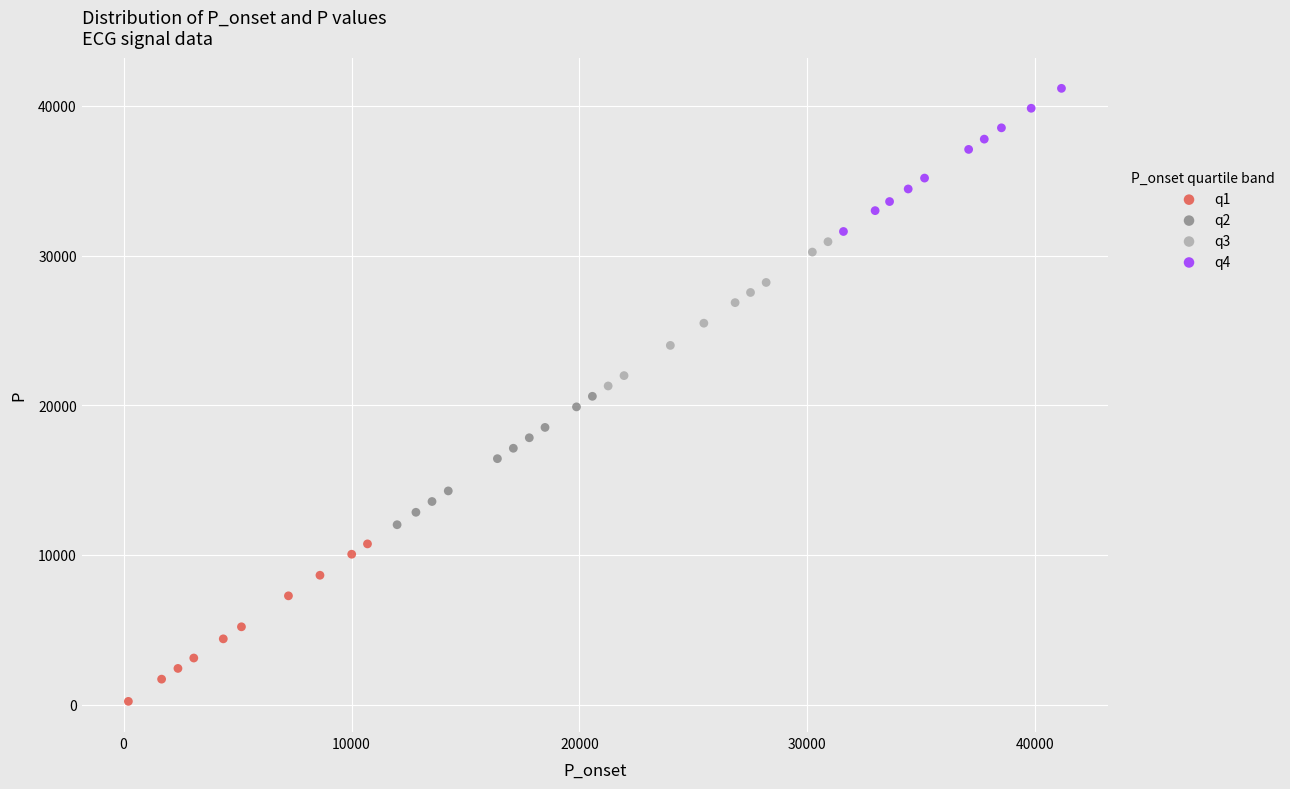

Which series contains the highest Y value?

q4